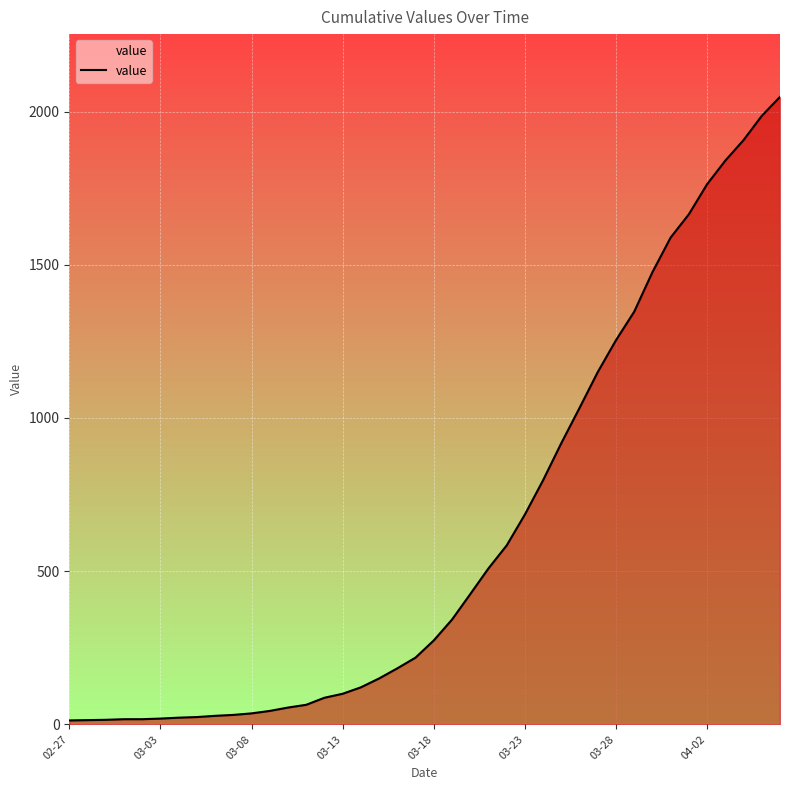

How many values are below 274?

20